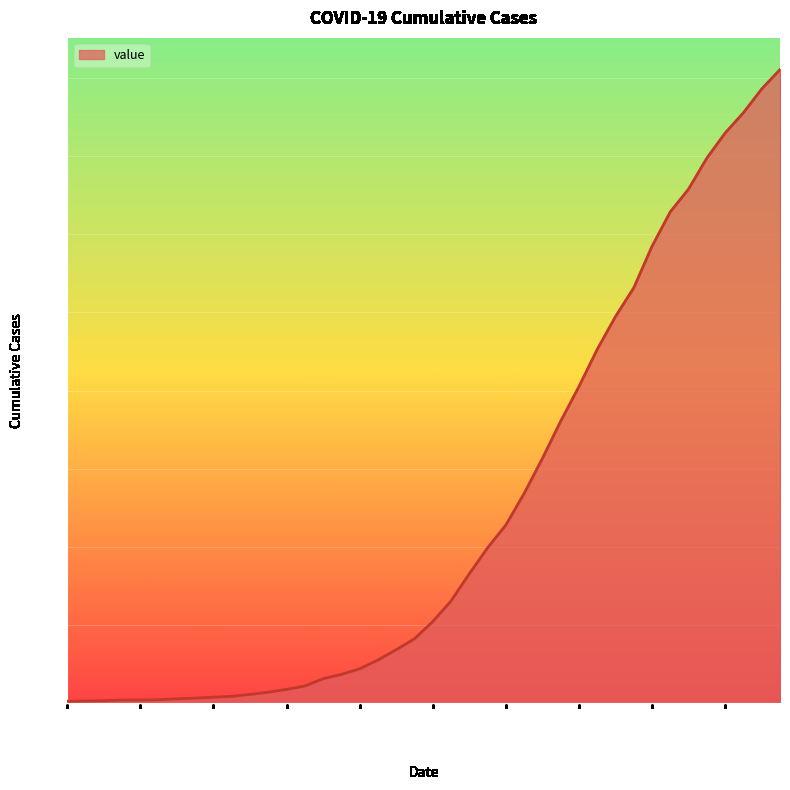

What is the greatest value displayed?

2027